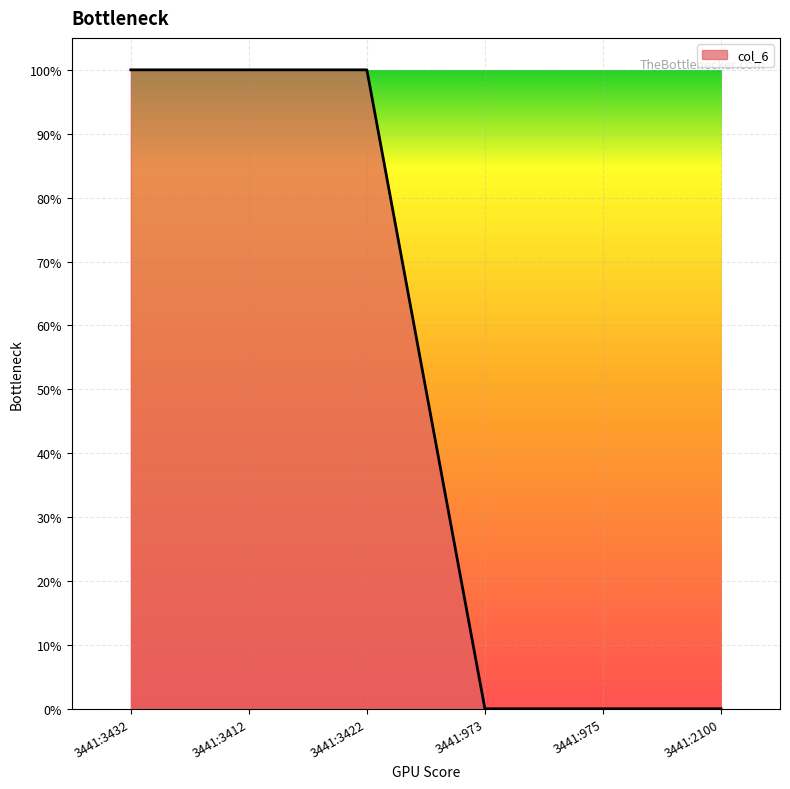

Reading right to left, list all the values displayed in this chart.

0	0	0	1	1	1